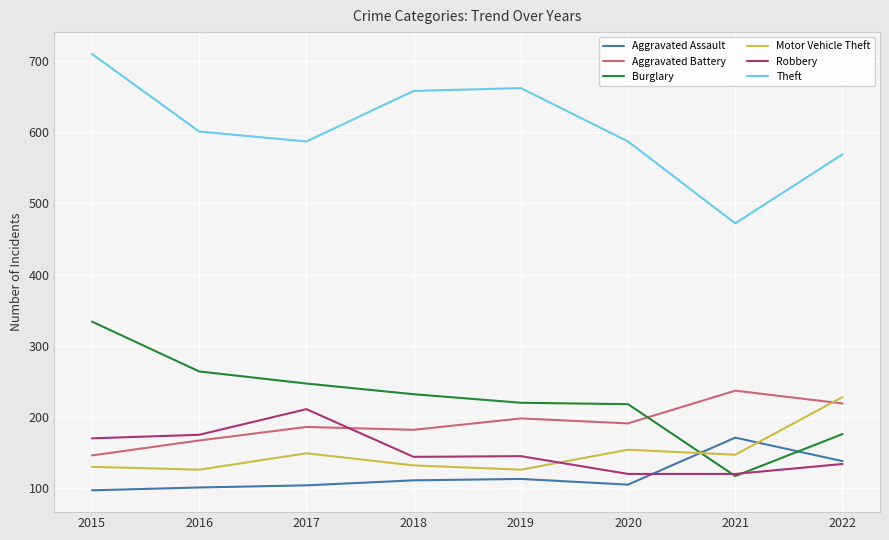

What is the average value of the Theft series?

606